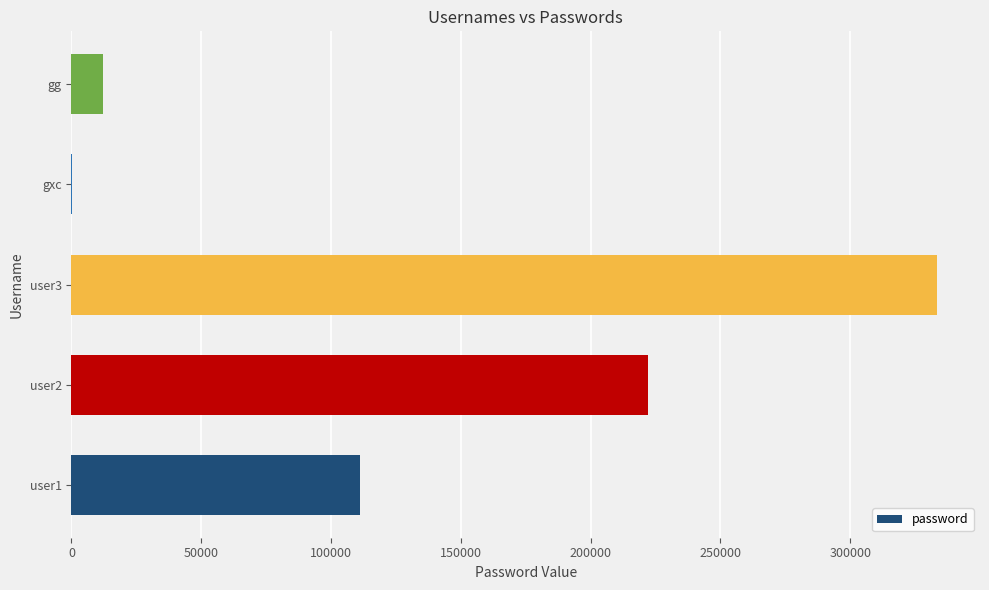

Reading bottom to top, transcribe all the data shown in this chart.

user1=111111	user2=222222	user3=333333	gxc=123	gg=12345